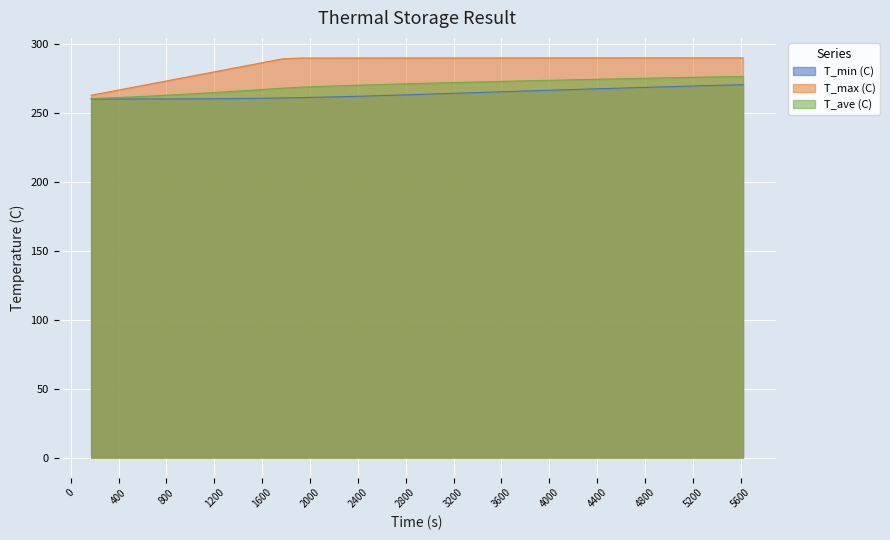

Reading left to right, transcribe all the data shown in this chart.

T_min (C): 170.0=260.0	320.0=260.0	470.0=260.0	620.0=260.0	720.0=260.0	870.0=260.1	1020.0=260.1	1170.0=260.2	1320.0=260.3	1470.0=260.4	1620.0=260.6	1770.0=260.8	1920.0=261.0	2020.0=261.2	2170.0=261.5	2320.0=261.8	2470.0=262.2	2620.0=262.5	2770.0=262.9	2920.0=263.3	3070.0=263.8	3170.0=264.0	3320.0=264.4	3470.0=264.9	3620.0=265.3	3770.0=265.7	3920.0=266.1	4070.0=266.5	4220.0=266.9	4320.0=267.2	4470.0=267.6	4620.0=268.0	4770.0=268.4	4920.0=268.7	5070.0=269.1	5220.0=269.4	5370.0=269.8	5520.0=270.2	5620.0=270.4
T_max (C): 170.0=262.7	320.0=265.2	470.0=267.7	620.0=270.1	720.0=271.8	870.0=274.3	1020.0=276.7	1170.0=279.2	1320.0=281.7	1470.0=284.2	1620.0=286.6	1770.0=289.1	1920.0=289.7	2020.0=289.7	2170.0=289.7	2320.0=289.7	2470.0=289.7	2620.0=289.8	2770.0=289.8	2920.0=289.8	3070.0=289.8	3170.0=289.8	3320.0=289.8	3470.0=289.8	3620.0=289.8	3770.0=289.8	3920.0=289.8	4070.0=289.8	4220.0=289.8	4320.0=289.8	4470.0=289.8	4620.0=289.8	4770.0=289.8	4920.0=289.8	5070.0=289.8	5220.0=289.8	5370.0=289.8	5520.0=289.8	5620.0=289.8
T_ave (C): 170.0=260.4	320.0=260.8	470.0=261.4	620.0=261.9	720.0=262.4	870.0=263.1	1020.0=263.8	1170.0=264.5	1320.0=265.3	1470.0=266.1	1620.0=267.0	1770.0=267.9	1920.0=268.5	2020.0=268.9	2170.0=269.4	2320.0=269.8	2470.0=270.2	2620.0=270.6	2770.0=270.9	2920.0=271.3	3070.0=271.6	3170.0=271.9	3320.0=272.2	3470.0=272.5	3620.0=272.8	3770.0=273.1	3920.0=273.4	4070.0=273.7	4220.0=274.0	4320.0=274.2	4470.0=274.4	4620.0=274.7	4770.0=275.0	4920.0=275.2	5070.0=275.5	5220.0=275.8	5370.0=276.0	5520.0=276.2	5620.0=276.4